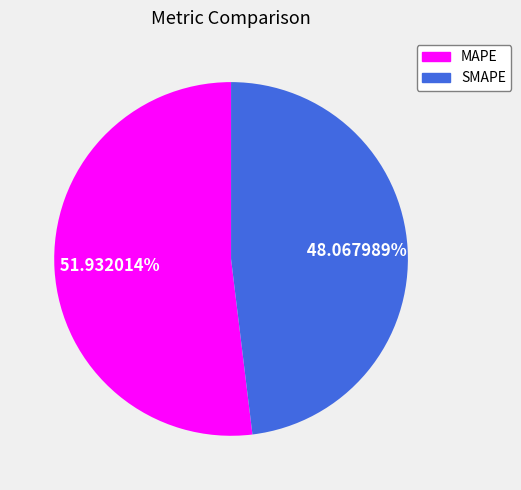

Is the sum of SMAPE and MAPE greater than half?

Yes